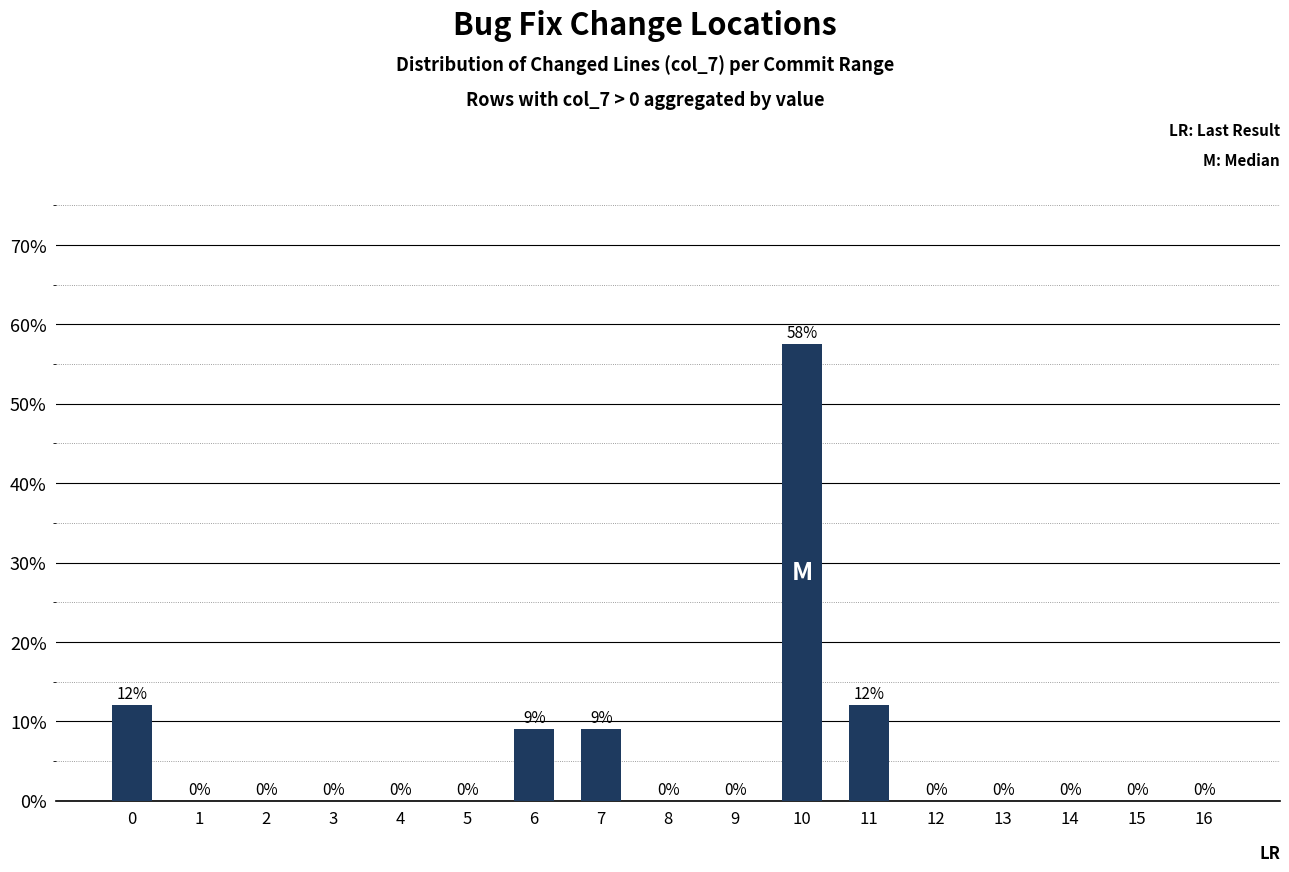

Where is the data nearest to the value 0?

1